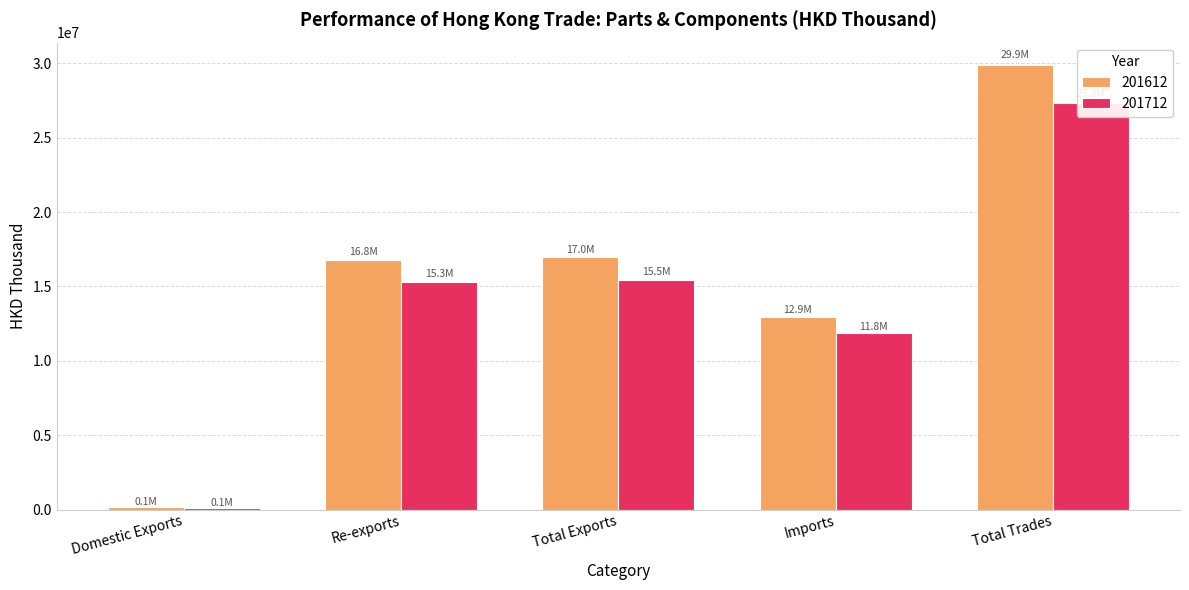

List the series in order of their overall mean, lowest first.

201712, 201612